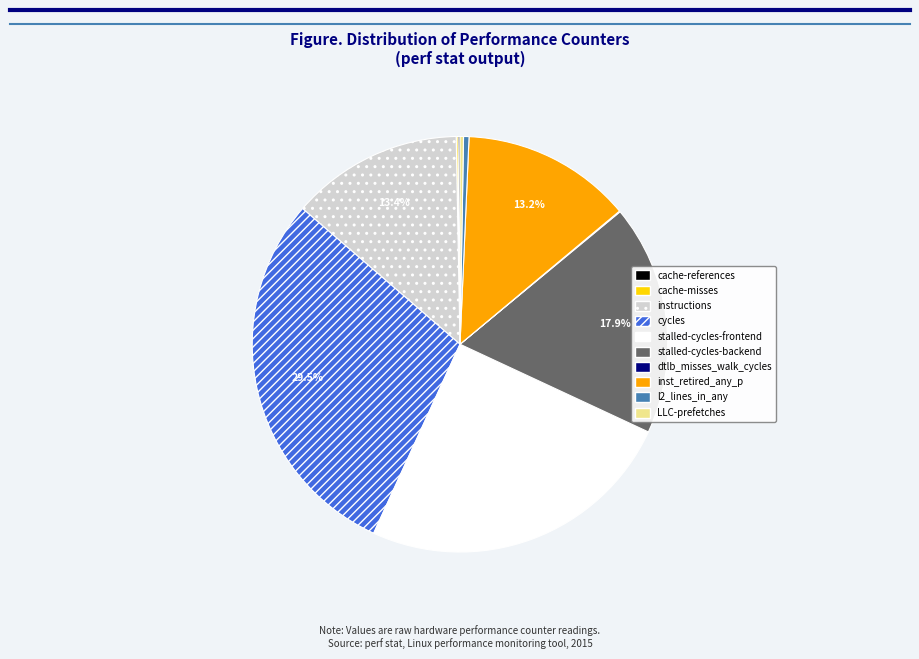

What is the largest slice in the pie chart?

cycles